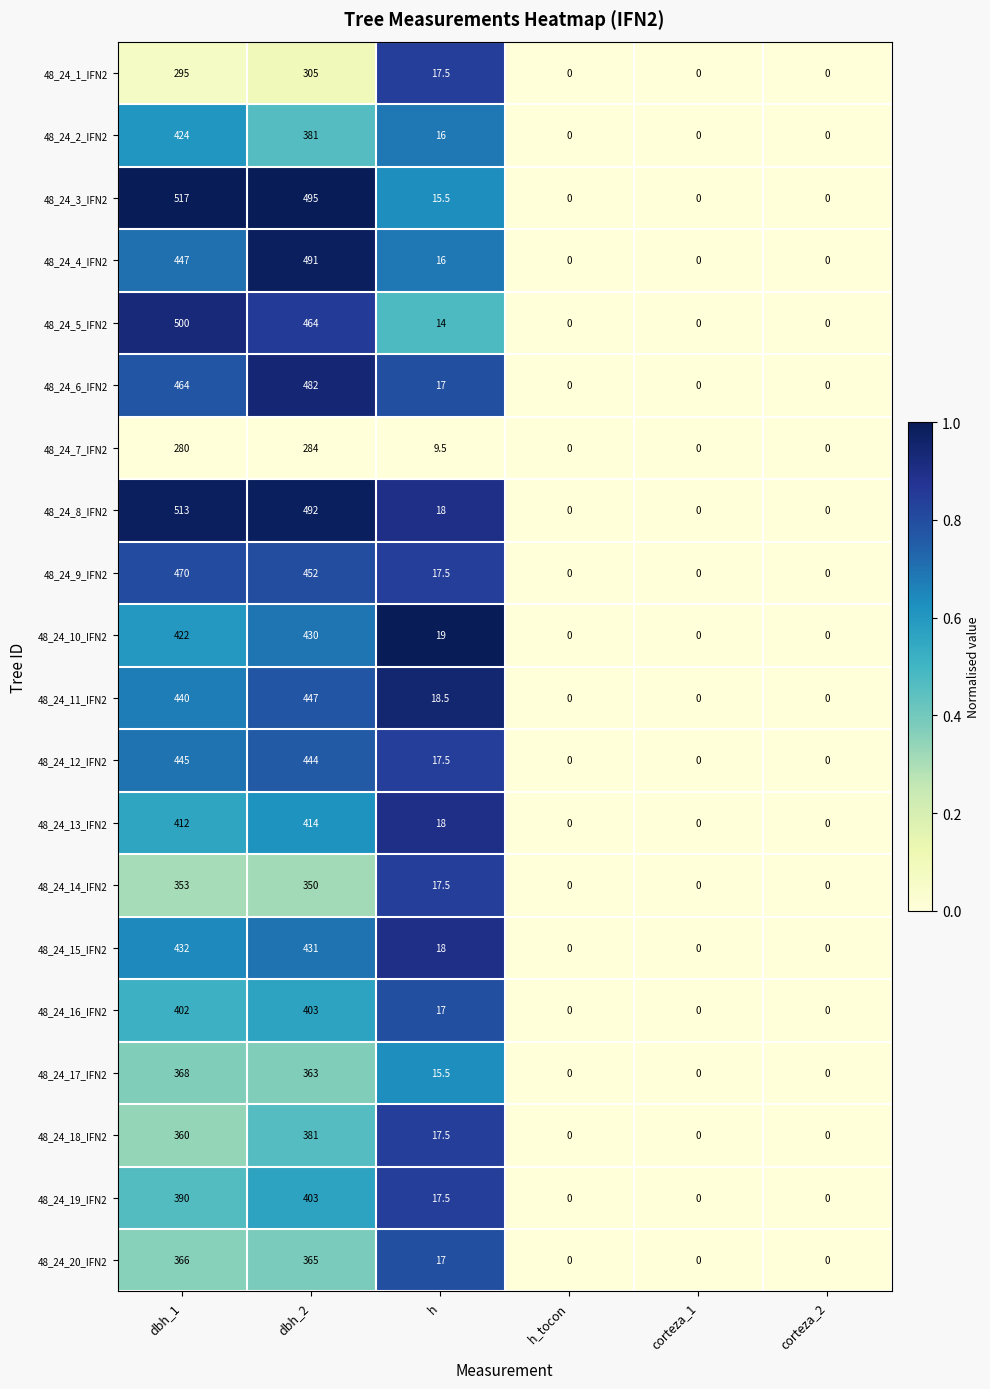

What is the sum of all 48_24_5_IFN2 values?

978.0